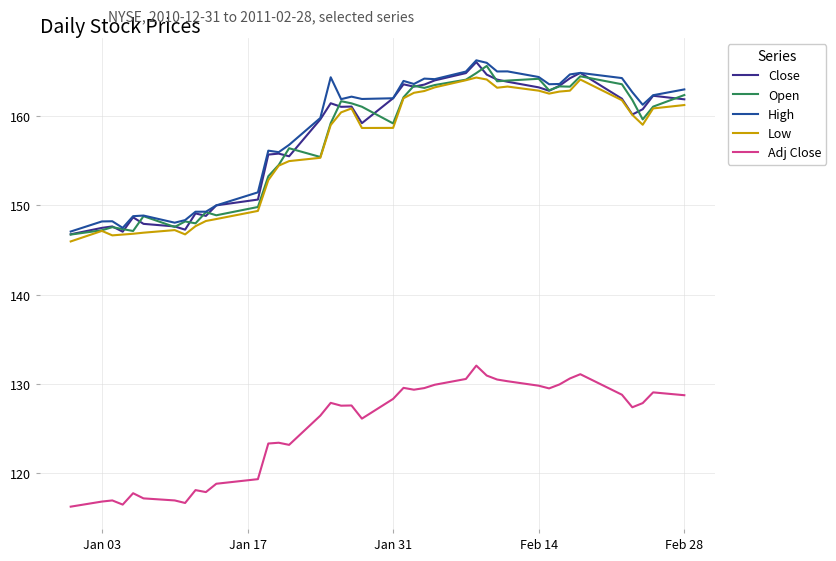

What is the minimum value for High?

147.1